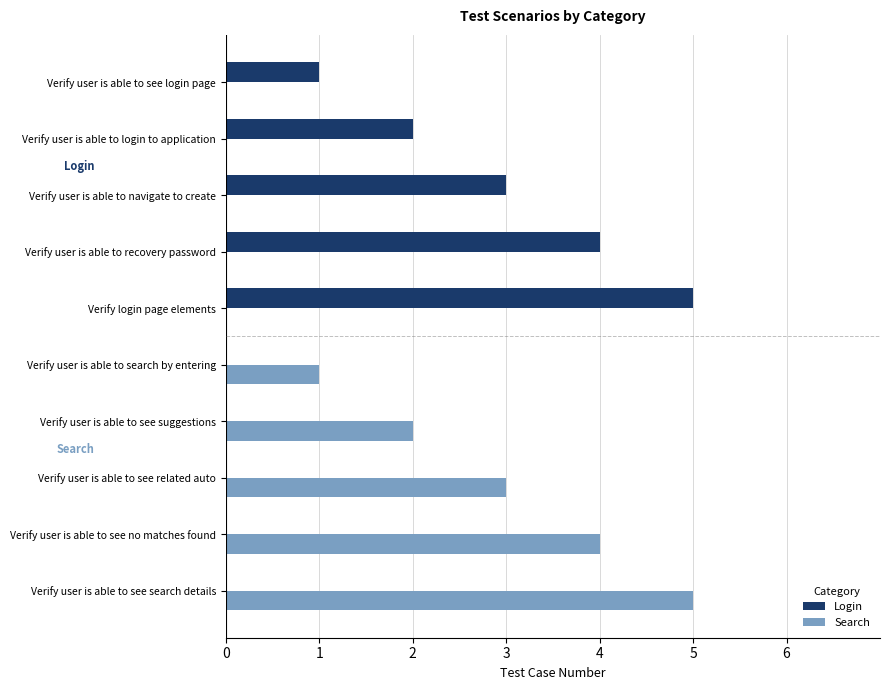

What is the sum of all Search values?

15